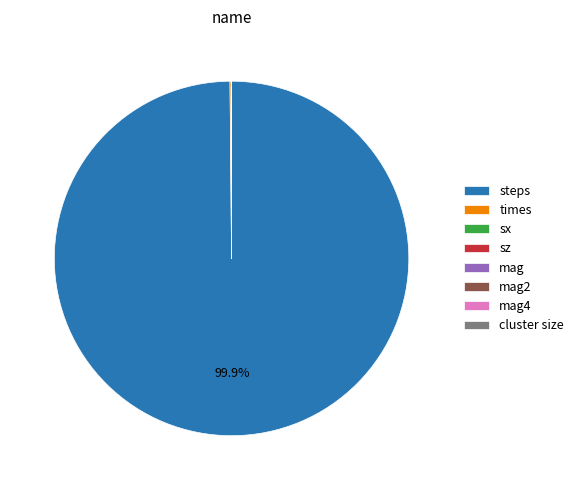

Is there a majority slice in this chart?

Yes